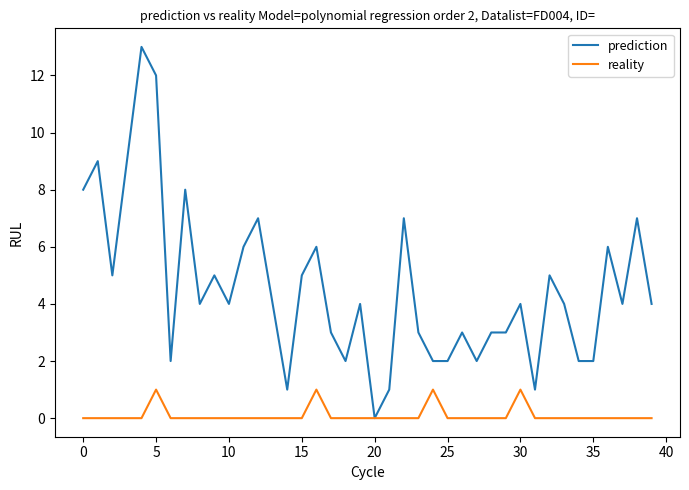

What is the difference between the maximum and minimum values in the reality series?

1